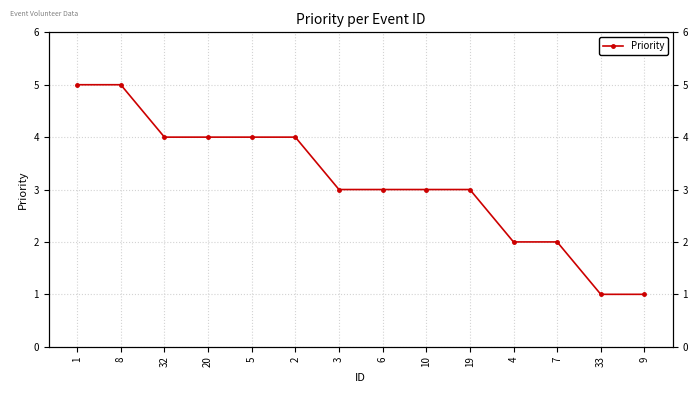

Is it true that the value at 20 is 7?

False